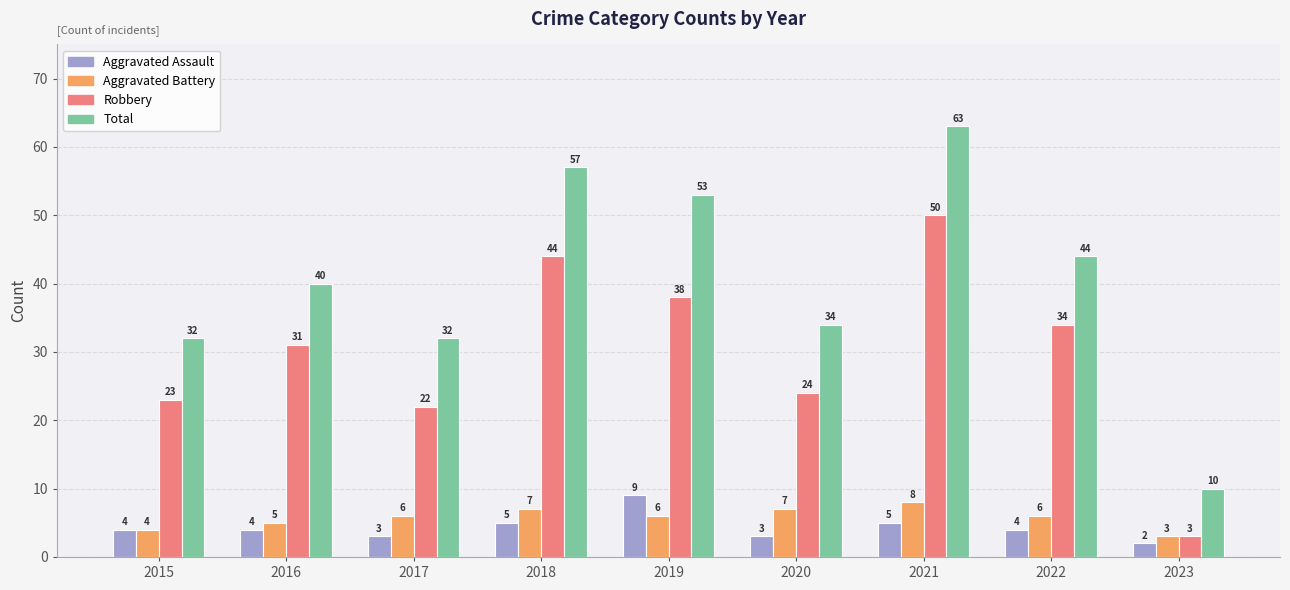

At which label does Aggravated Battery reach its minimum?

2023